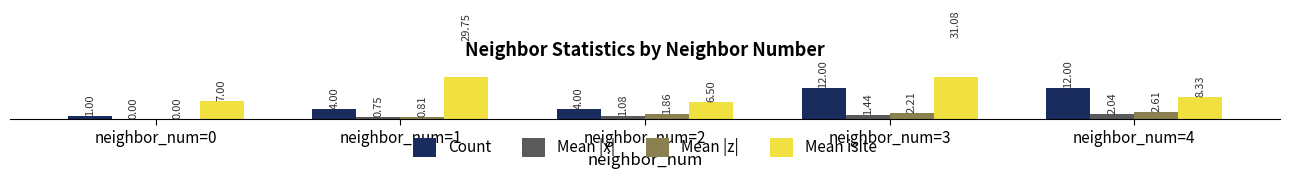

Reading left to right, list all the values displayed in this chart.

Count: neighbor_num=0=1.0	neighbor_num=1=4.0	neighbor_num=2=4.0	neighbor_num=3=12.0	neighbor_num=4=12.0
Mean |x|: neighbor_num=0=0.0	neighbor_num=1=0.8	neighbor_num=2=1.1	neighbor_num=3=1.4	neighbor_num=4=2.0
Mean |z|: neighbor_num=0=0.0	neighbor_num=1=0.8	neighbor_num=2=1.9	neighbor_num=3=2.2	neighbor_num=4=2.6
Mean isite: neighbor_num=0=7.0	neighbor_num=1=29.8	neighbor_num=2=6.5	neighbor_num=3=31.1	neighbor_num=4=8.3